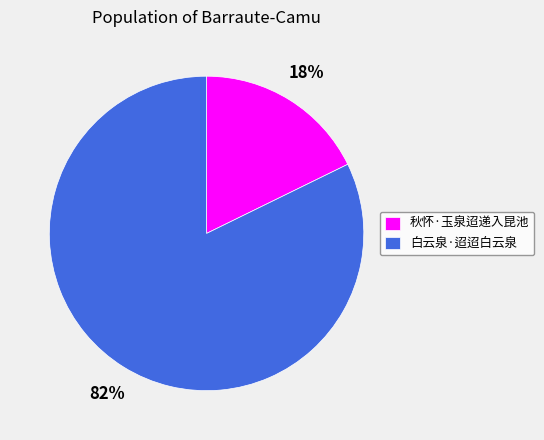

To the nearest percent, what portion does 秋怀·玉泉迢递入昆池 represent?

18%